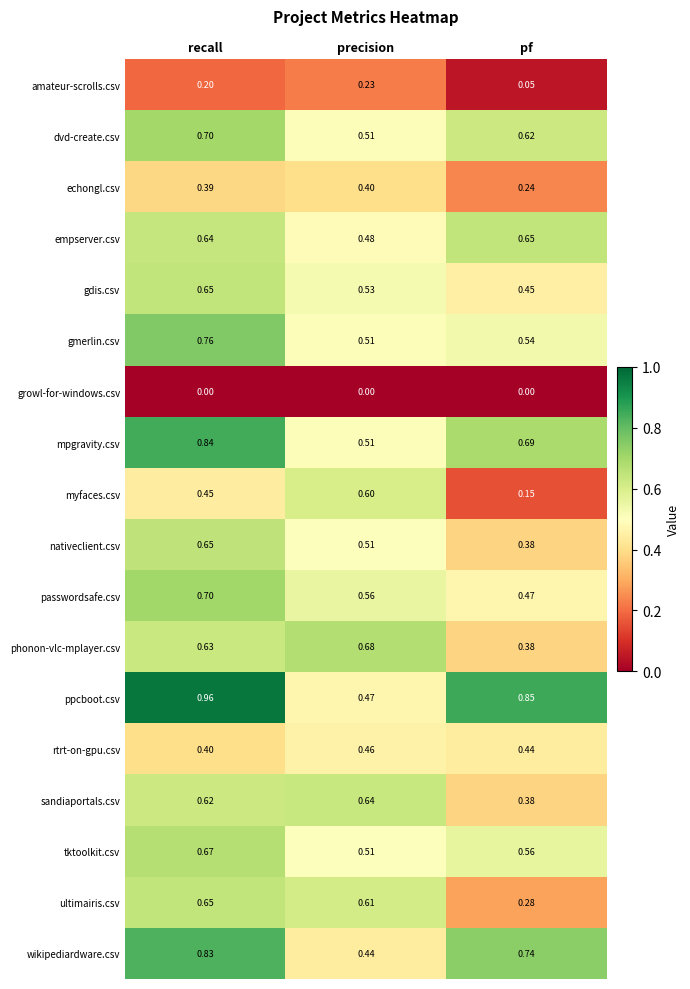

Between recall and pf, which series saw the biggest shift?

ultimairis.csv